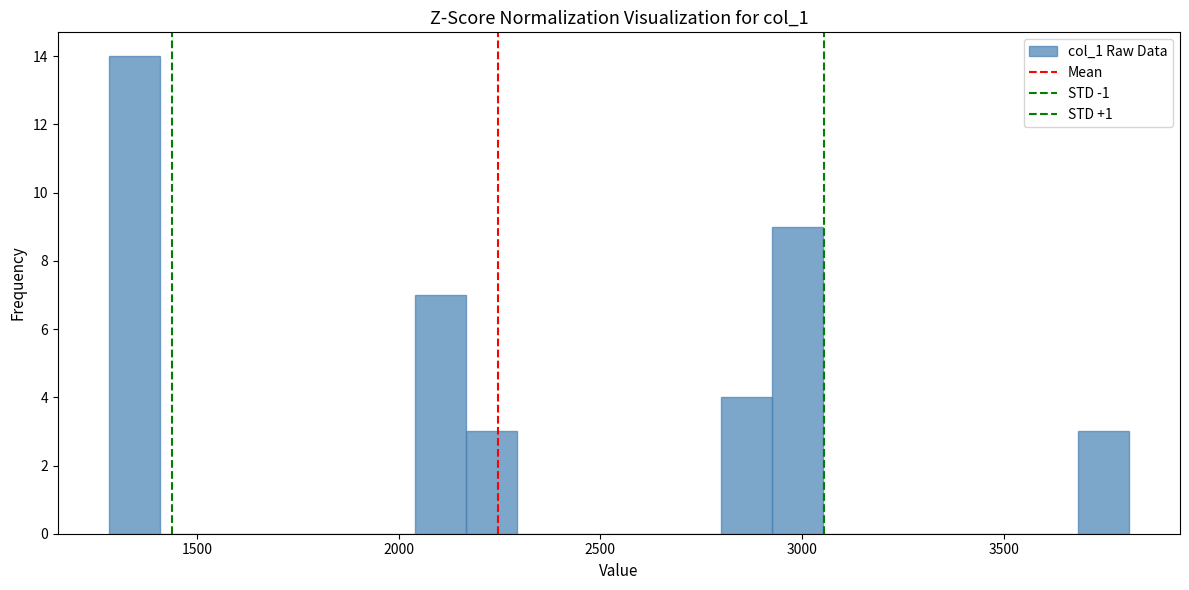

Around what value on the x-axis is the tallest bar? Give the approximate position of its centre, as read against the axis.

1350